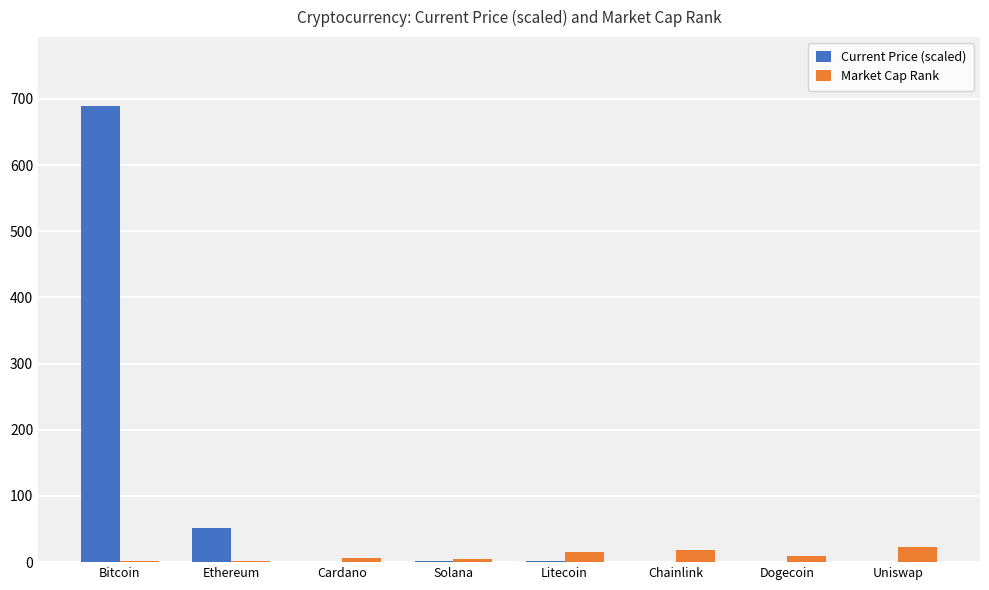

What is the sum of all Market Cap Rank values?

81.0